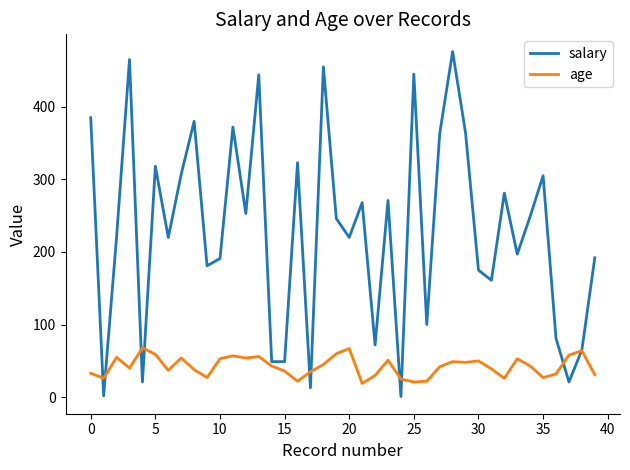

What is the sum of all salary values?

9202